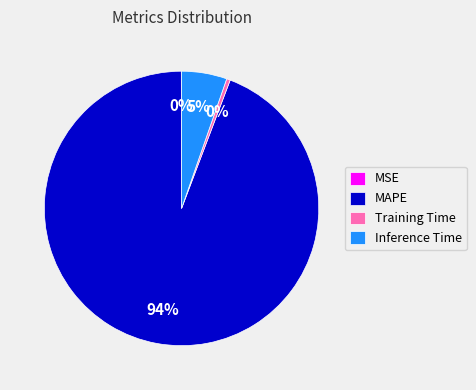

To the nearest percent, what is the combined percentage of Inference Time and MAPE?

100%